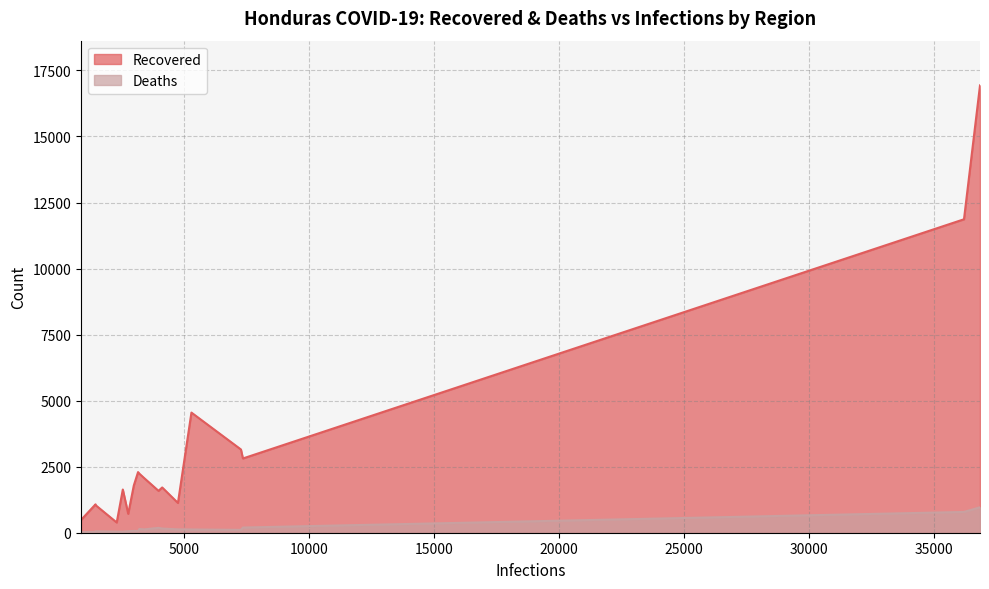

List the series in order of their peak value, lowest first.

Deaths, Recovered